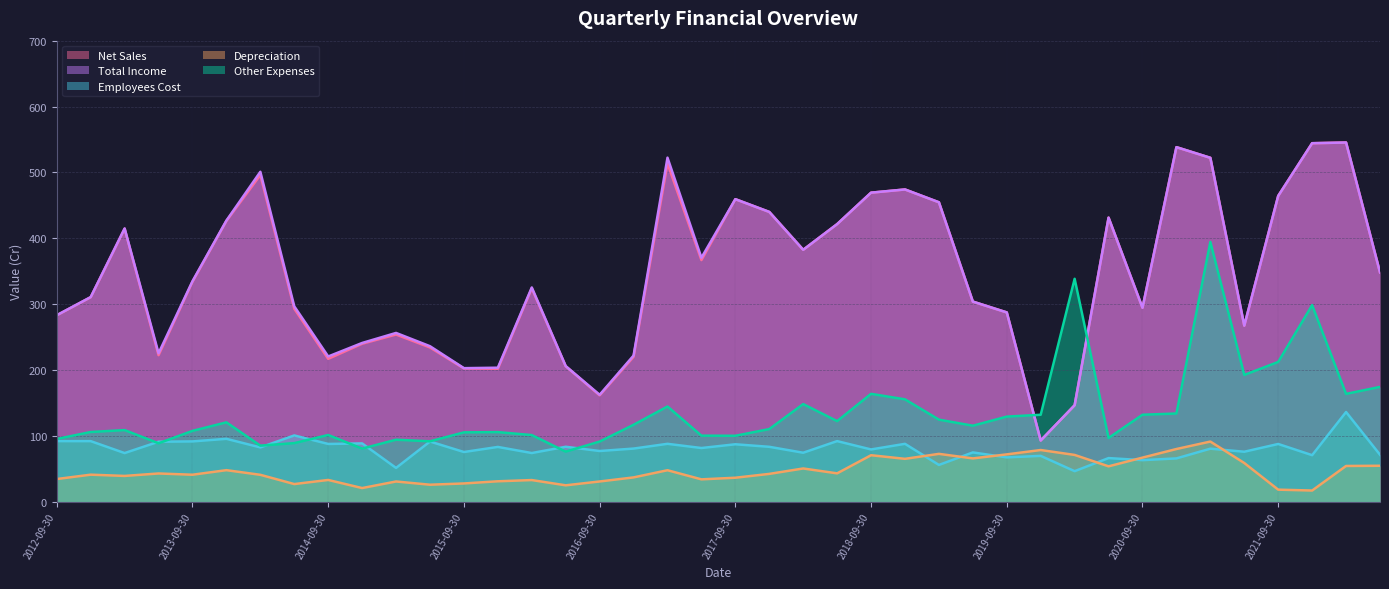

At how many categories does at least one series exceed 477?

6